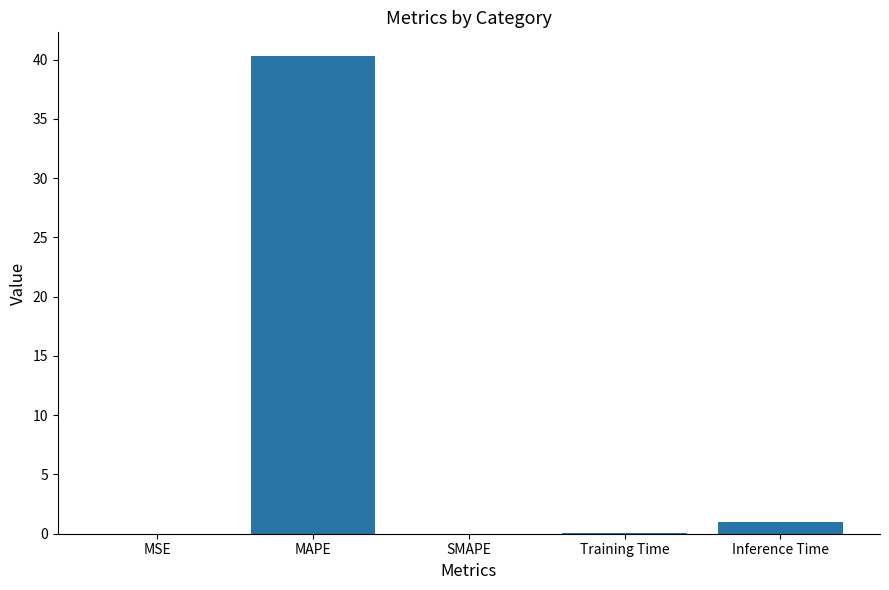

What value does the data have at Inference Time?

1.0